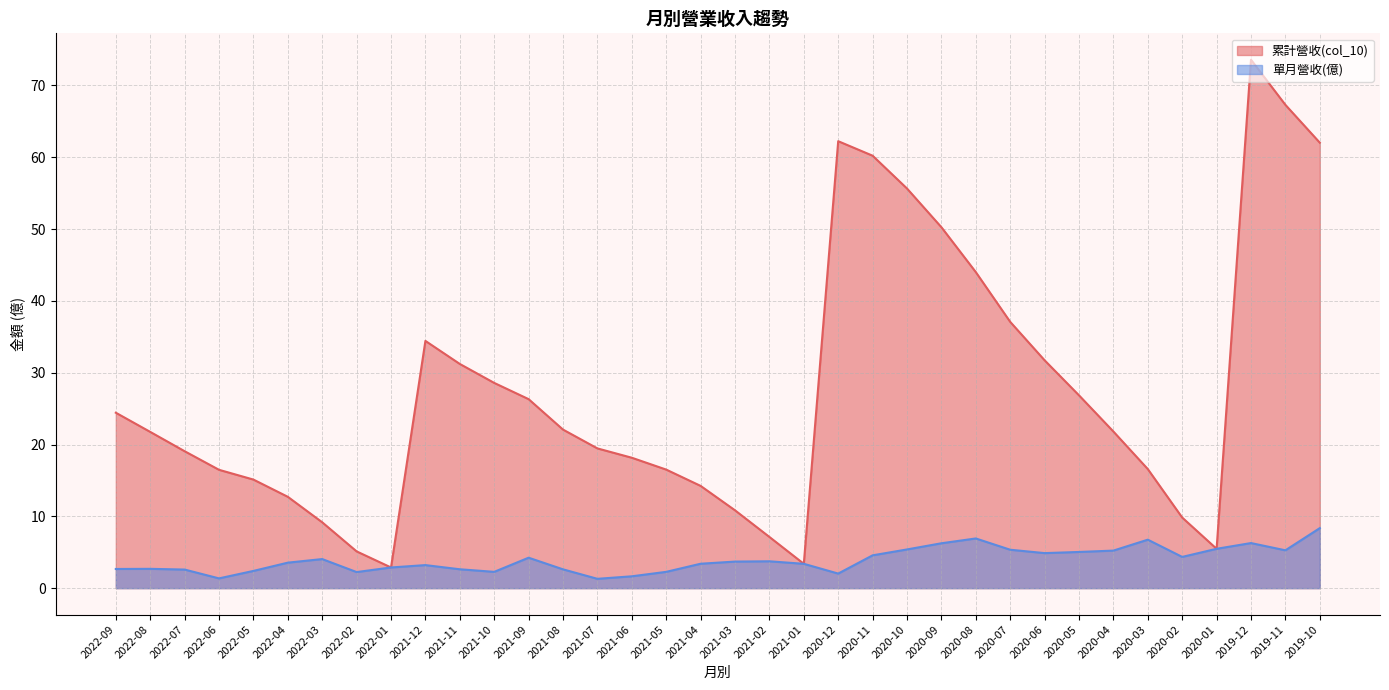

What value does the 單月營收(億) series have at 2021-03?

3.7